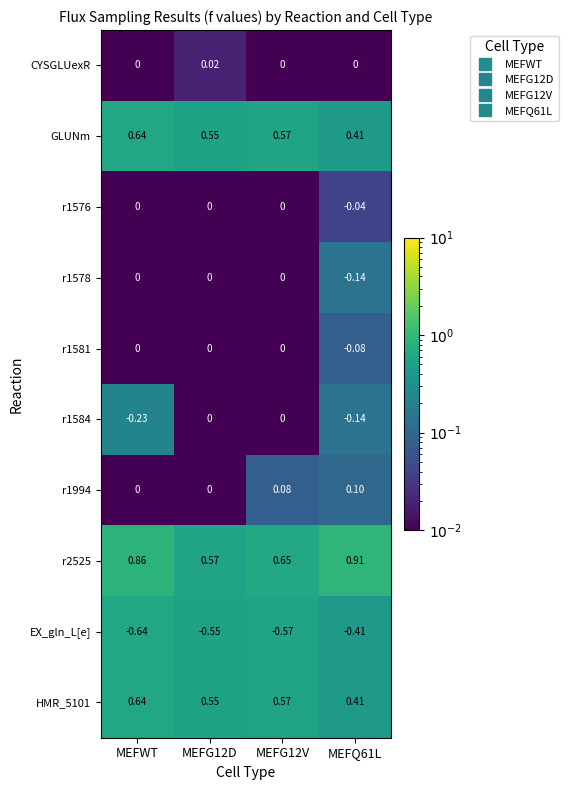

Which label corresponds to the smallest value in the chart?

MEFWT